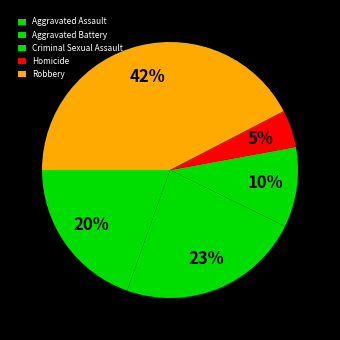

What is the total percentage of Aggravated Assault and Criminal Sexual Assault?

29.7%